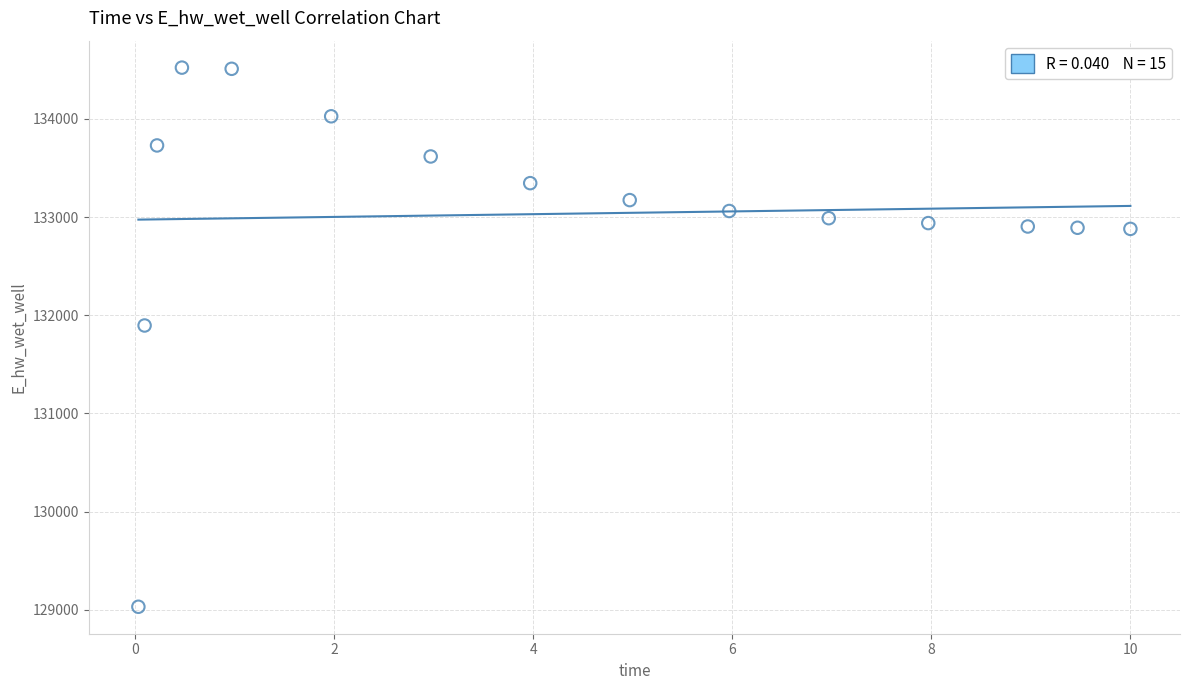

What is the range of X values (max minus min)?

10.0